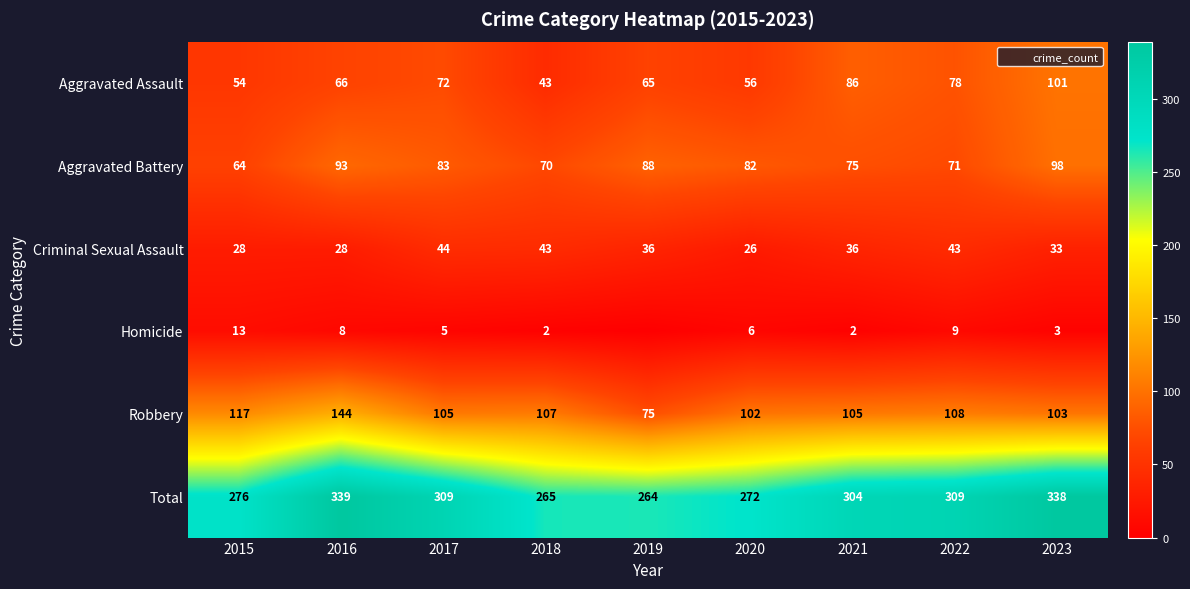

Between 2022 and 2023, which series saw the biggest shift?

Total